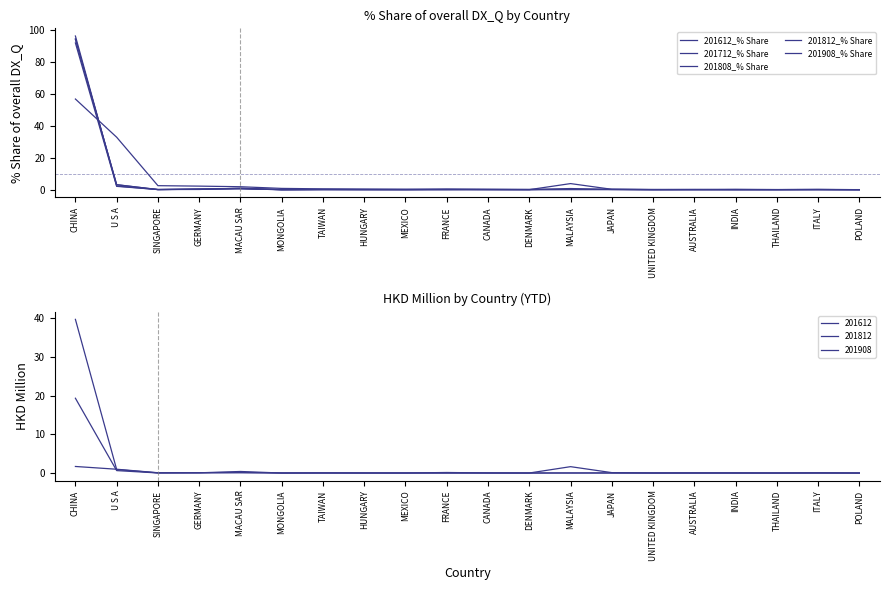

What is the difference between the second highest and second lowest values in the 201712_% Share series?

3.1